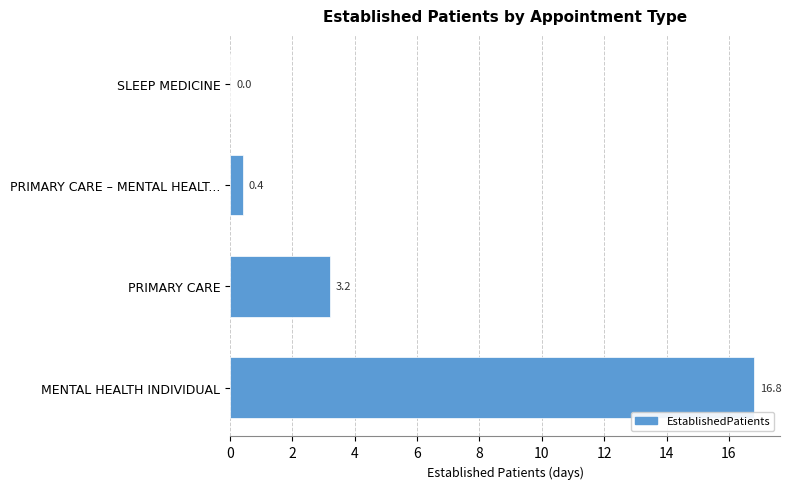

True or false: the data shows 16.8 at MENTAL HEALTH INDIVIDUAL.

True